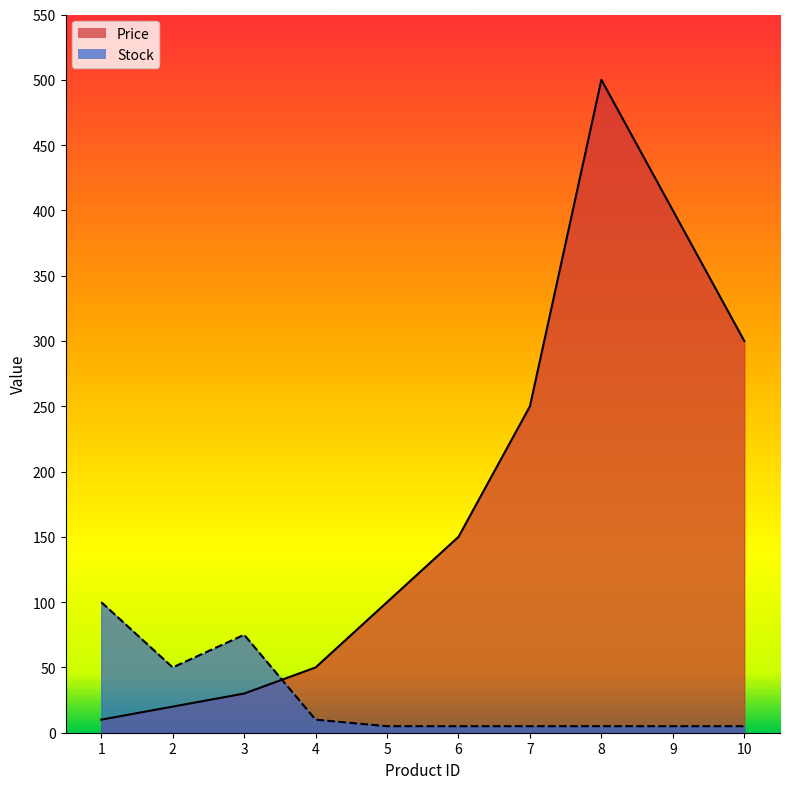

How many data points does each series have?

10